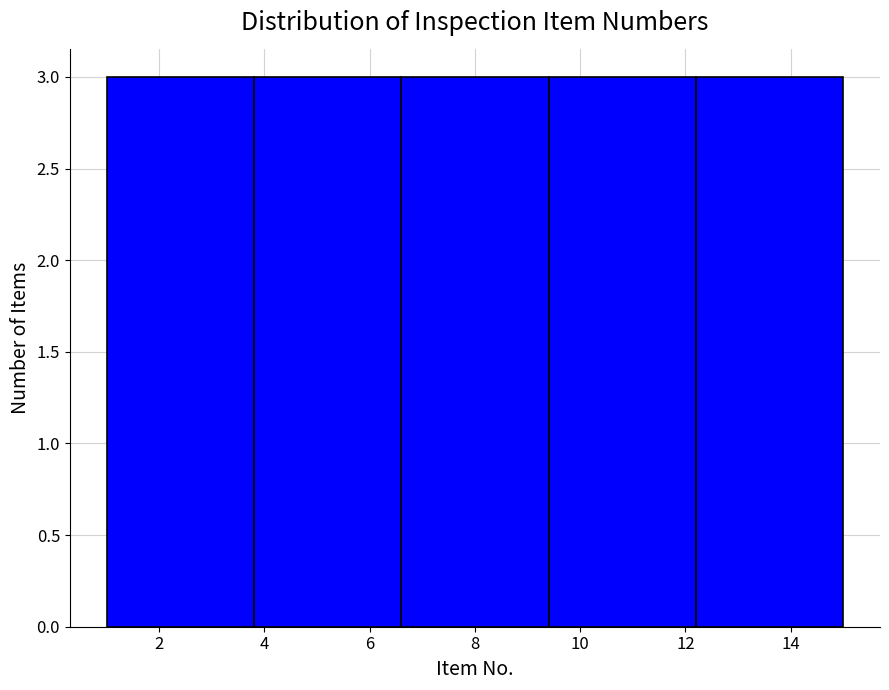

Reading left to right, transcribe this chart: for each bar, give the range it covers on the x-axis and its height. The values are not printed on the chart, so give them approximately, as read against the axis.

1.0 to 3.8: 3
3.8 to 6.6: 3
6.6 to 9.4: 3
9.4 to 12.2: 3
12.2 to 15.0: 3